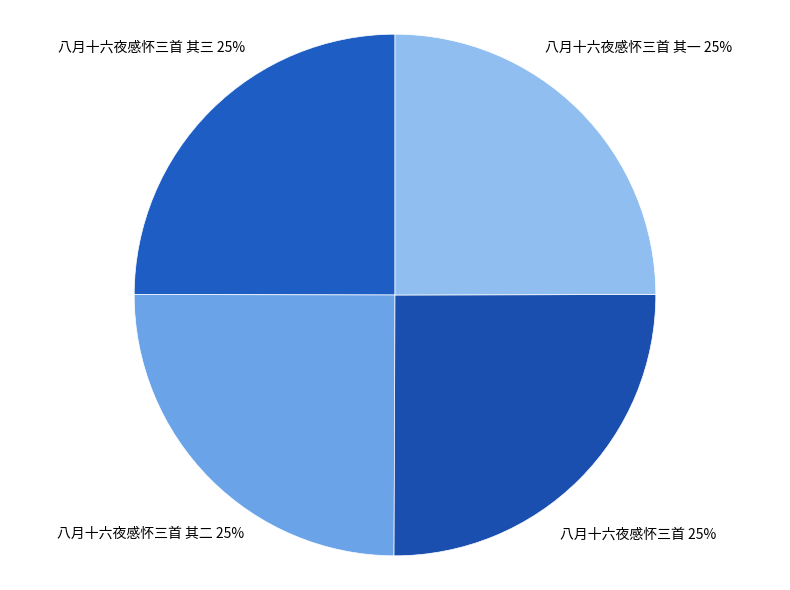

To the nearest percent, what is the combined percentage of 八月十六夜感怀三首 其三 and 八月十六夜感怀三首 其二?

50%